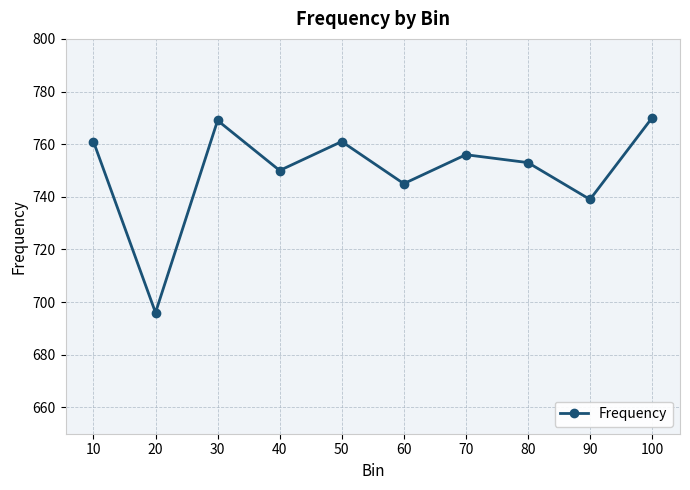

Which label corresponds to the smallest value in the chart?

20